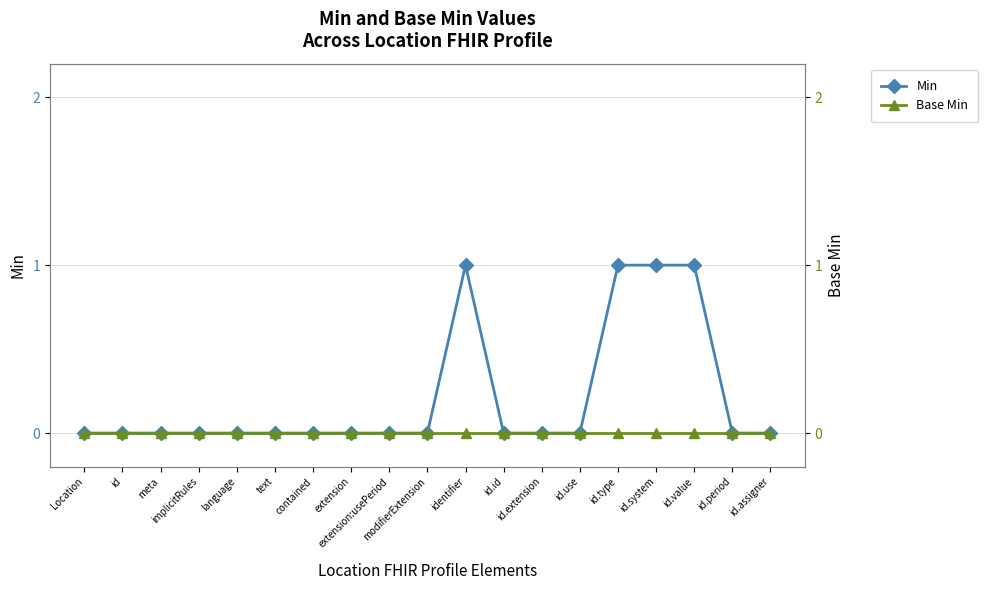

True or false: Base Min and Min cross at least once.

False